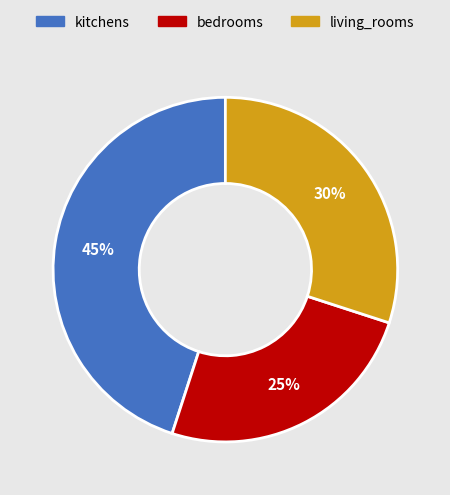

Is living_rooms the majority of the pie?

No